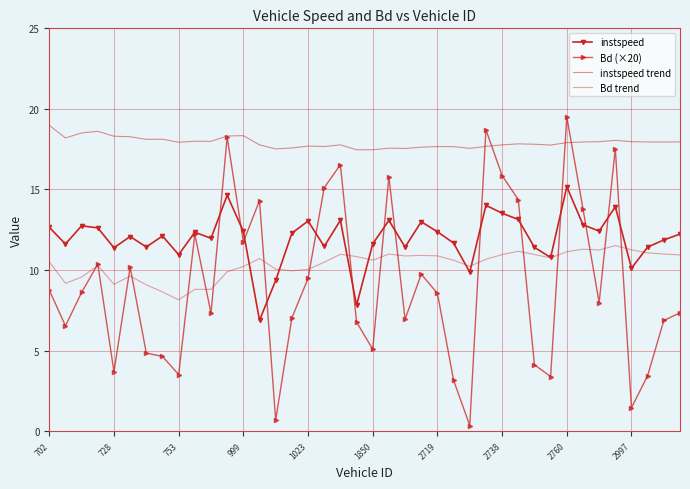

How many data points in Bd trend are above 10?

29